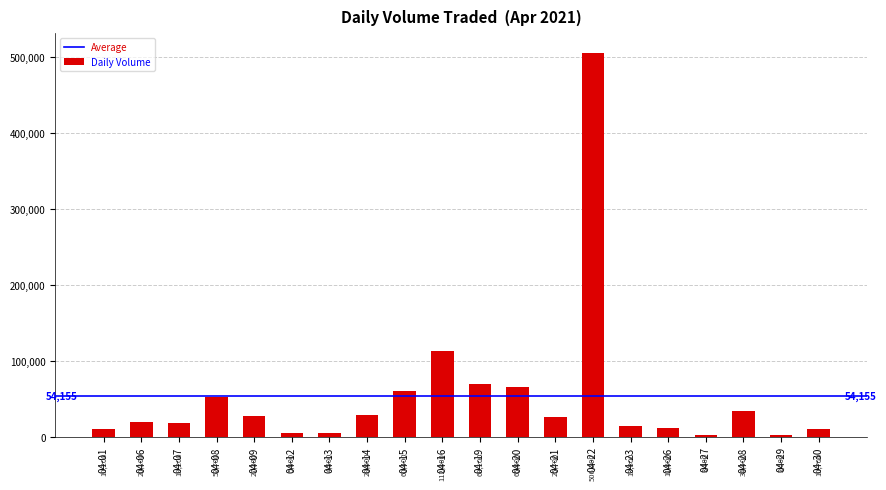

At which label is the value closest to 254350?

04-16